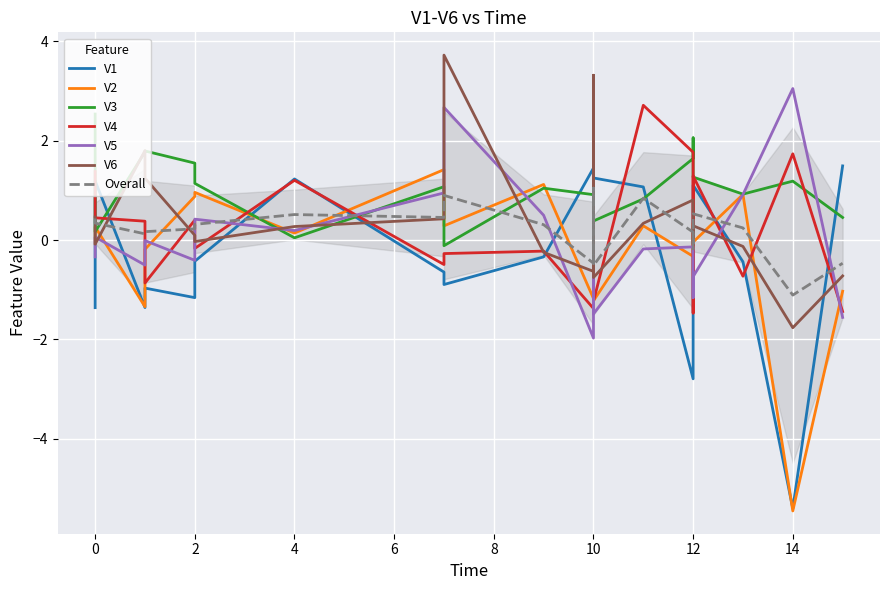

Which label corresponds to the smallest value in the chart?

14